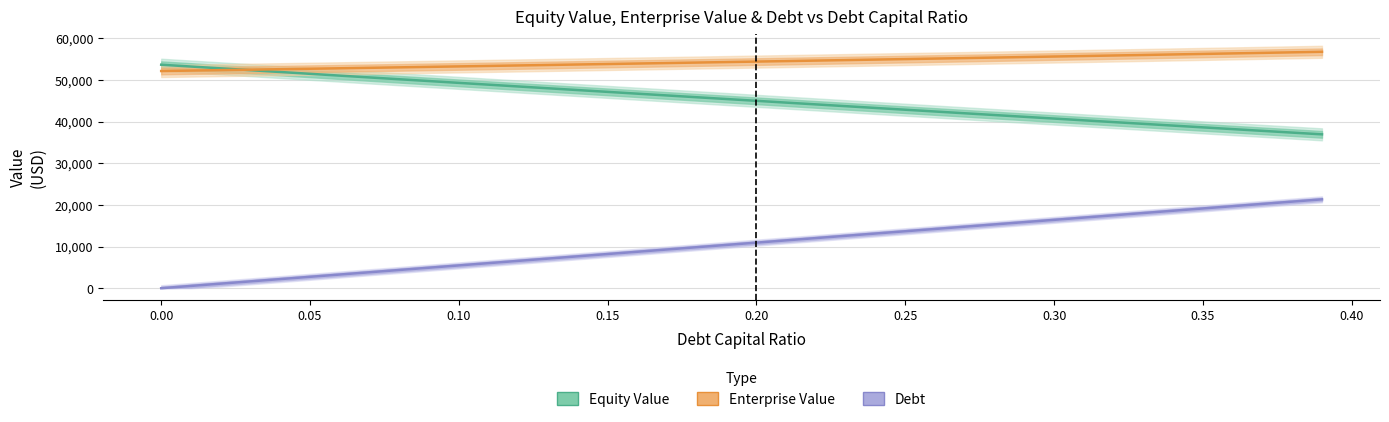

The value of Enterprise Value at 0.05 is 14184.9. True or false?

False